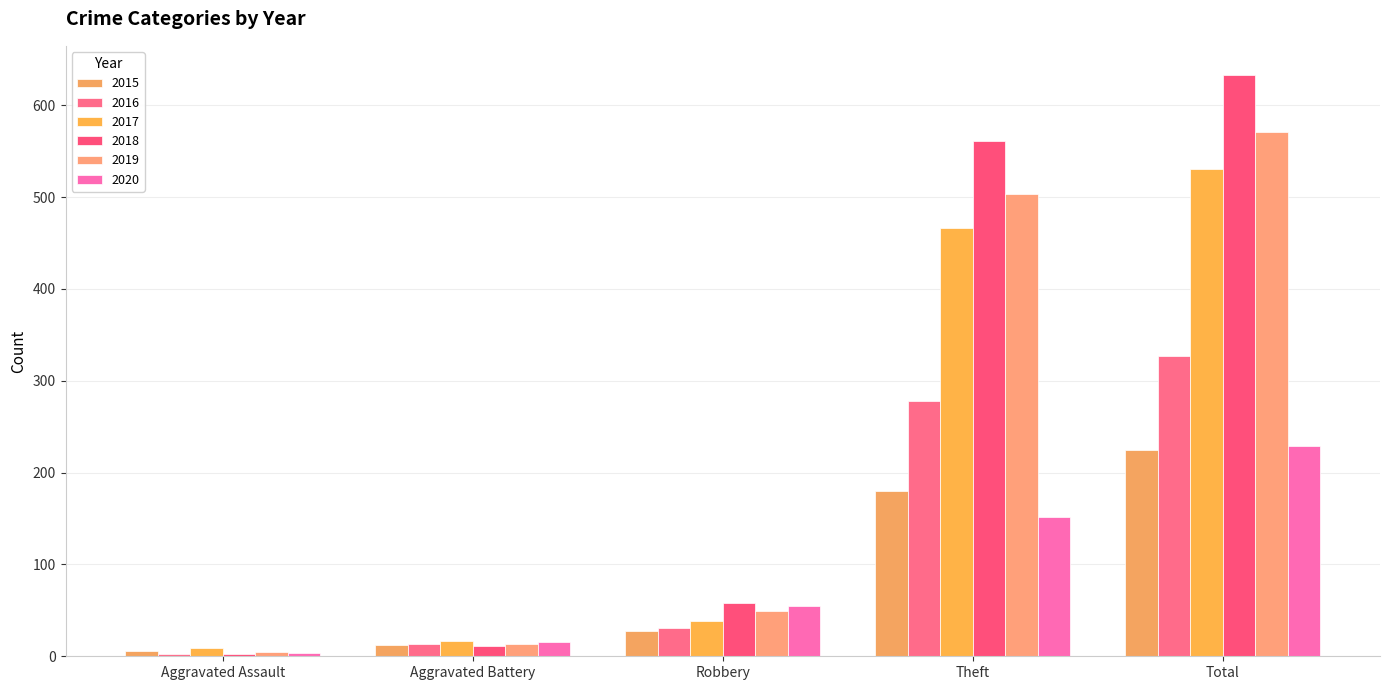

Are the bars horizontal?

No